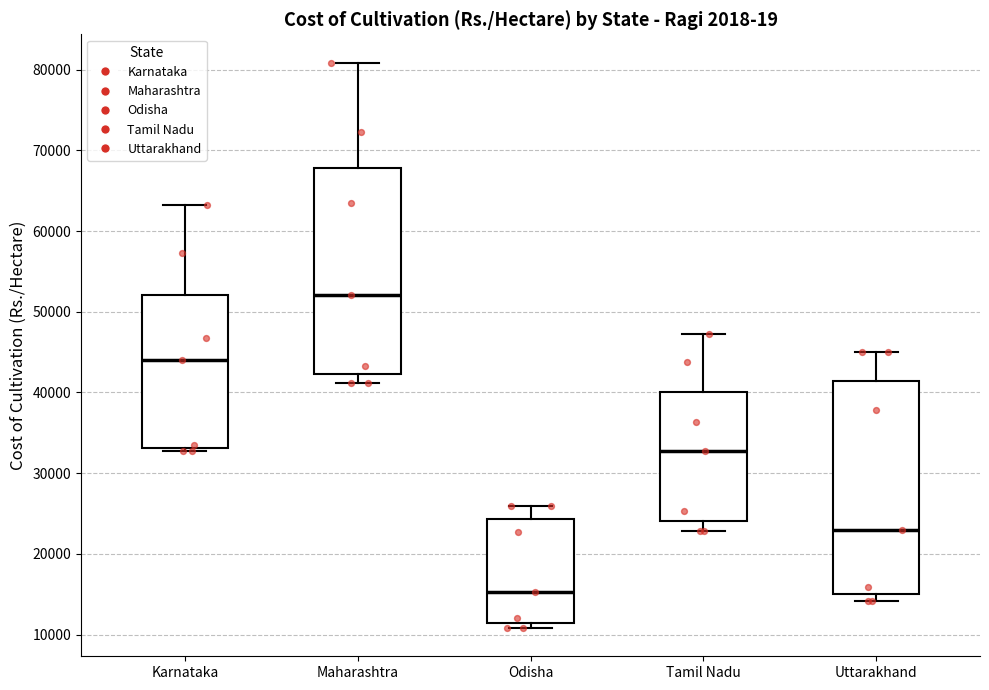

Reading left to right, read every box against the y-axis: the position of its median line, the range the box covers, and the ends of its whiskers. The values are not printed on the chart, so give them approximately, as read against the axis.

Karnataka: median 44000, box 33000 to 52000, whiskers 33000 (just below the box's lower edge) to 63000
Maharashtra: median 52000, box 42000 to 68000, whiskers 41000 to 81000
Odisha: median 15000, box 11000 to 24000, whiskers 11000 (just below the box's lower edge) to 26000
Tamil Nadu: median 33000, box 24000 to 40000, whiskers 23000 to 47000
Uttarakhand: median 23000, box 15000 to 41000, whiskers 14000 to 45000